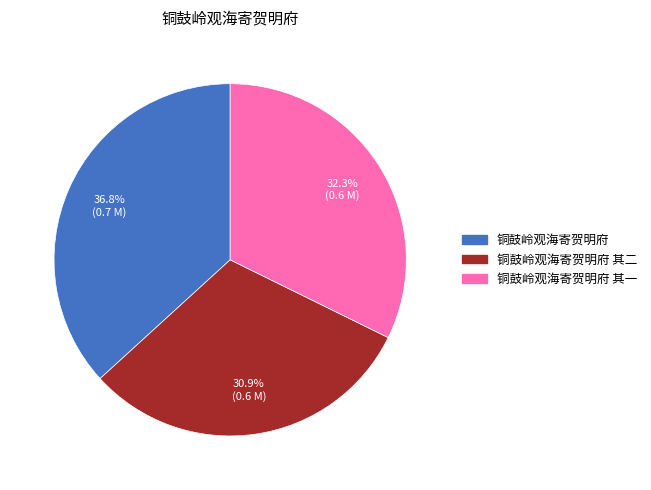

Is there a majority slice in this chart?

No